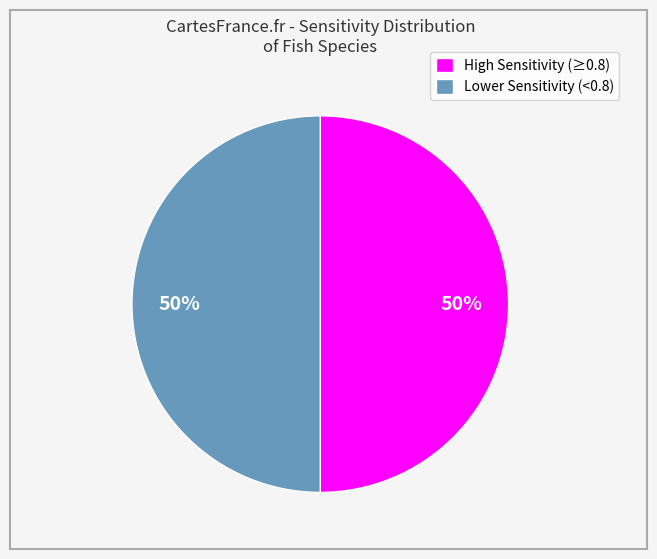

To the nearest percent, what portion does High Sensitivity (≥0.8) represent?

50%